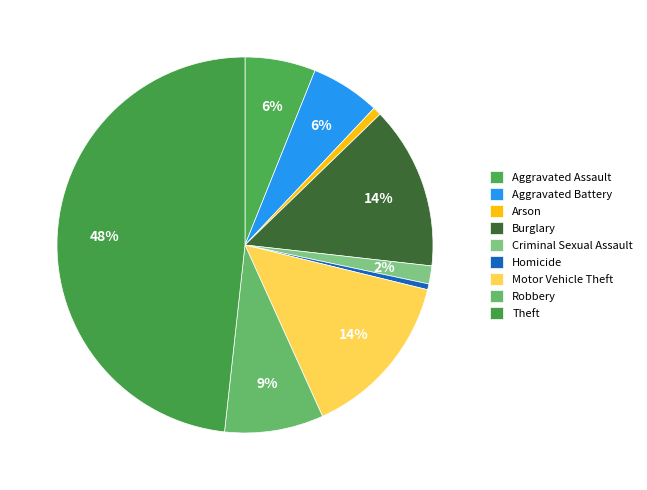

Count the number of slices in the pie.

9